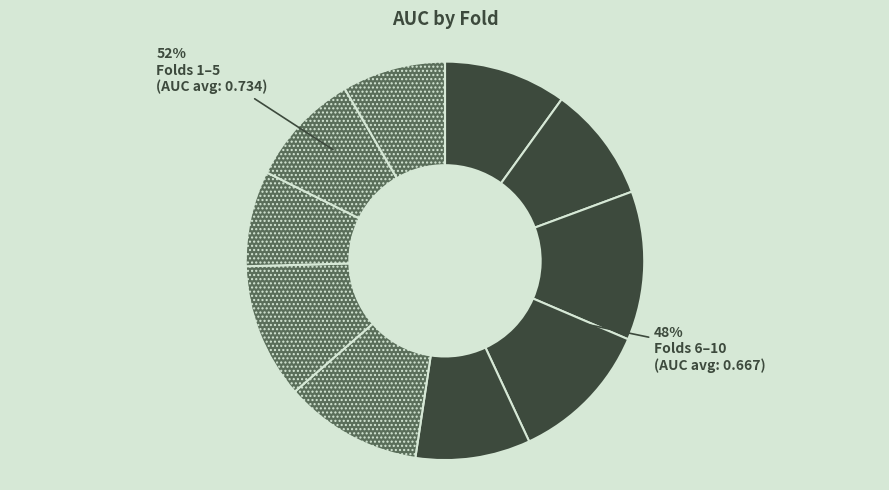

To the nearest percent, what percentage of the pie is Fold 2?

9%